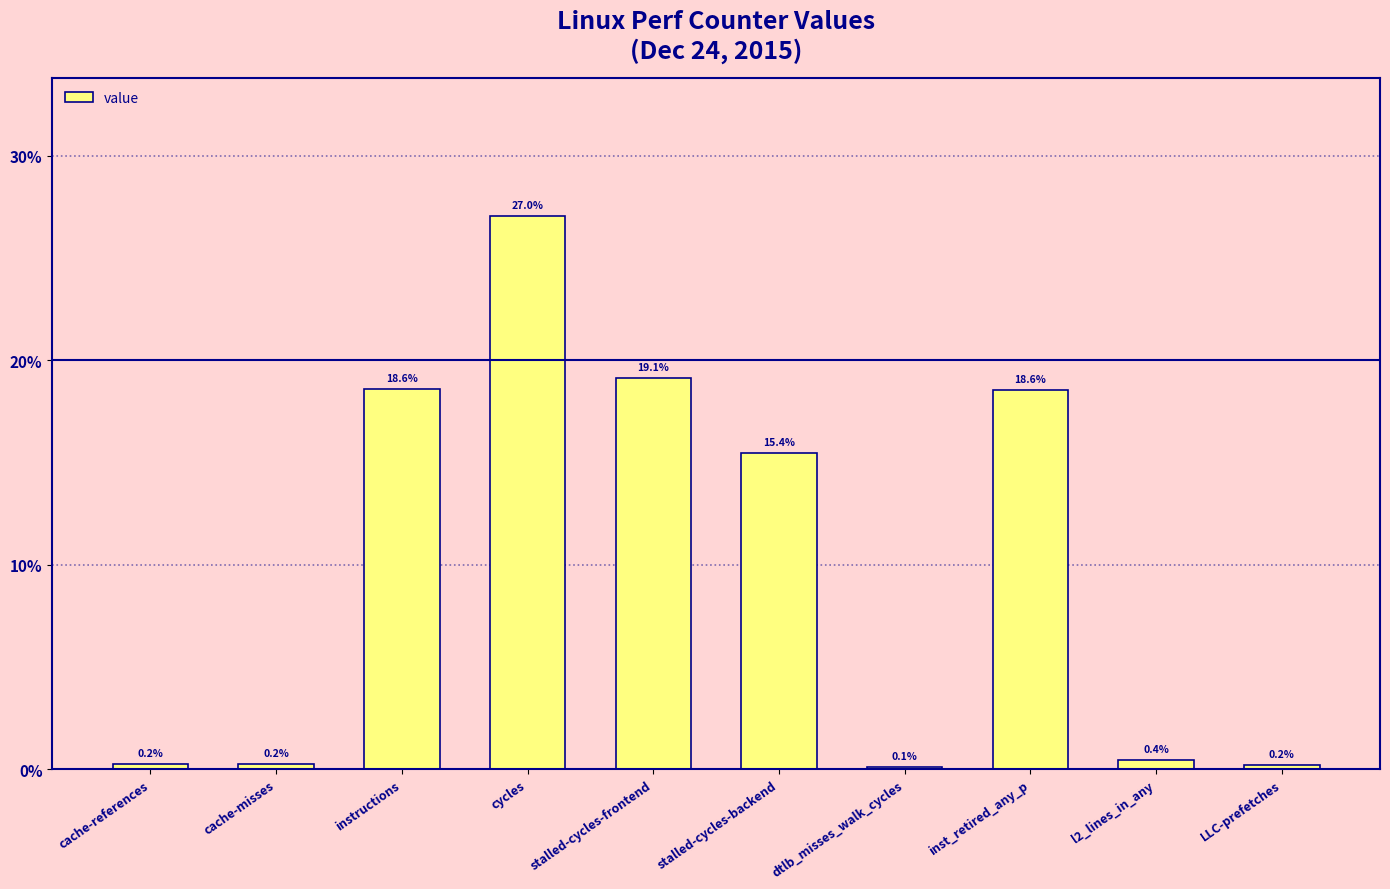

What is the minimum value shown in the chart?

0.1